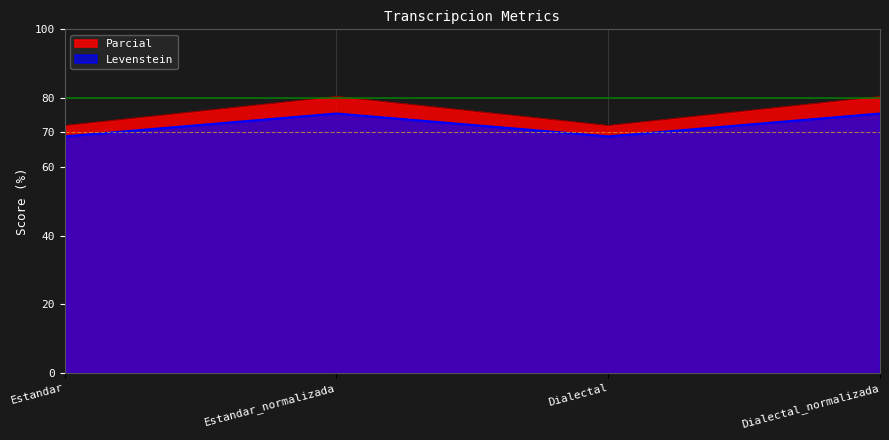

At which category does Parcial reach its first local peak?

Estandar_normalizada